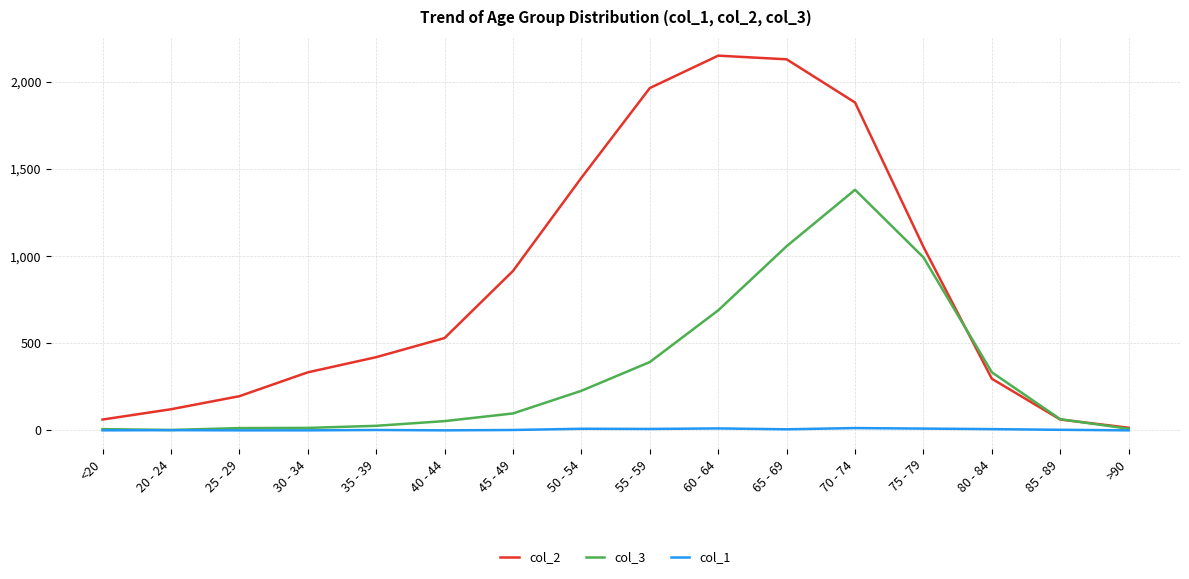

What is the difference between the highest and lowest values at 35 - 39?

418